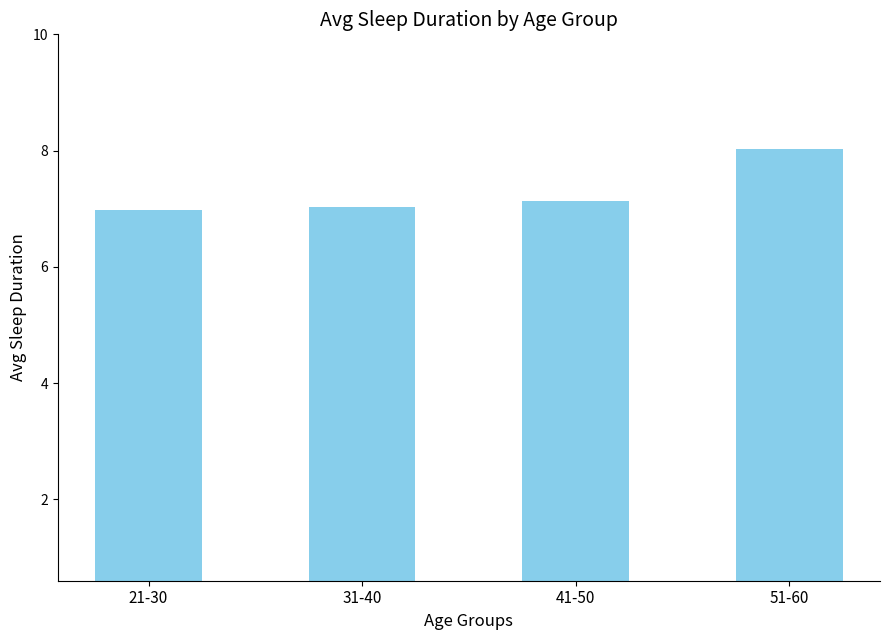

True or false: the data shows 8.0 at 51-60.

True